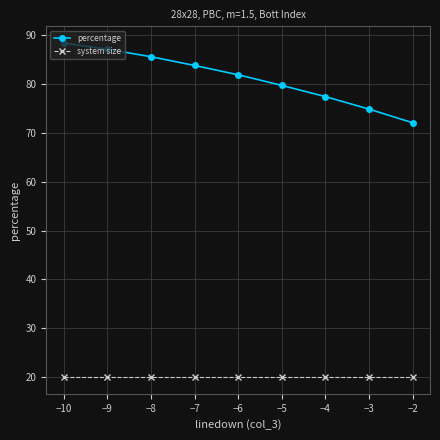

What is the difference between the highest and lowest values at −4?

57.4